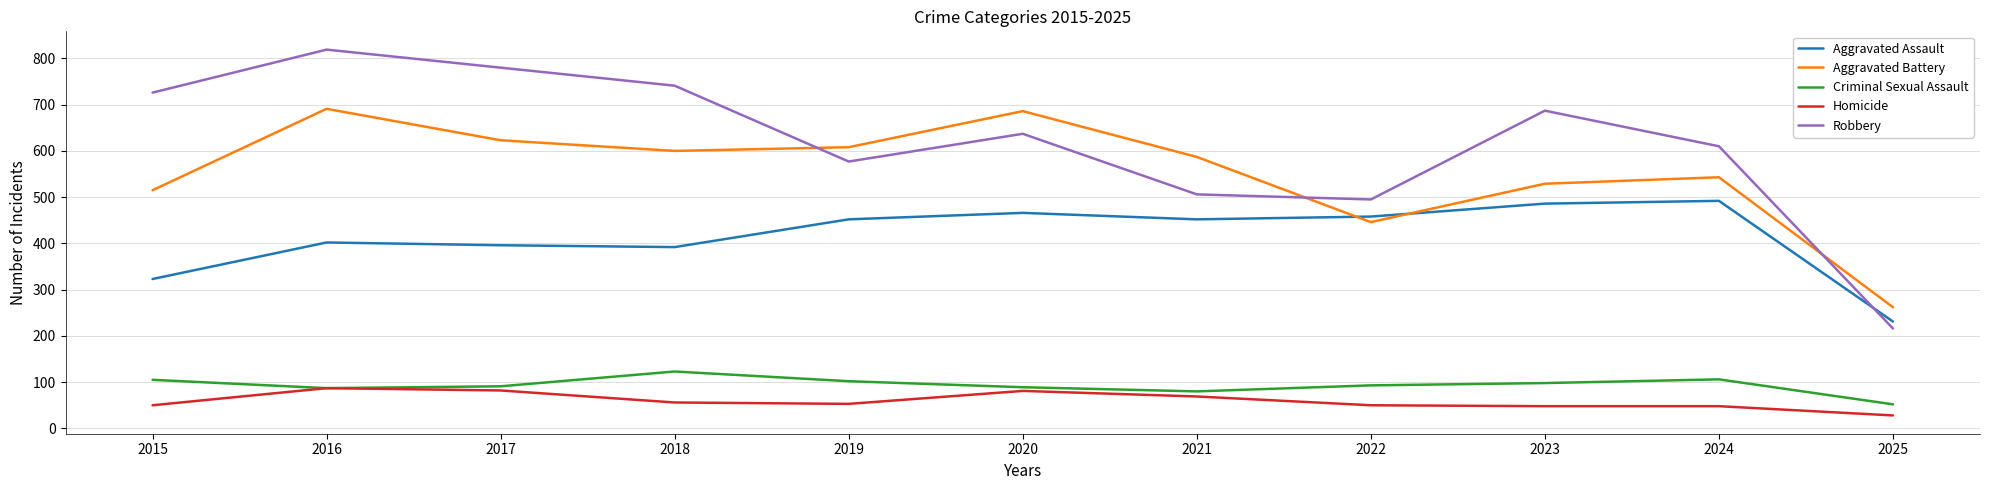

What is the sum of the Aggravated Battery values at 2024 and 2021?

1130